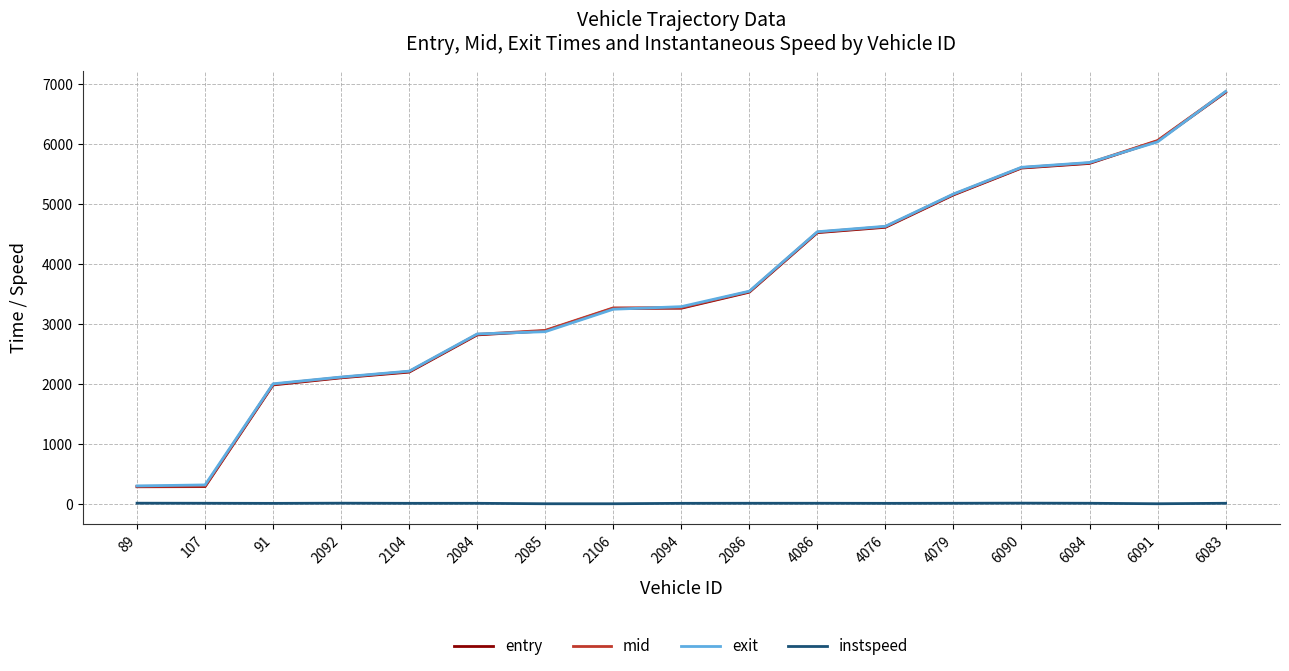

How many categories are shown in the chart?

17